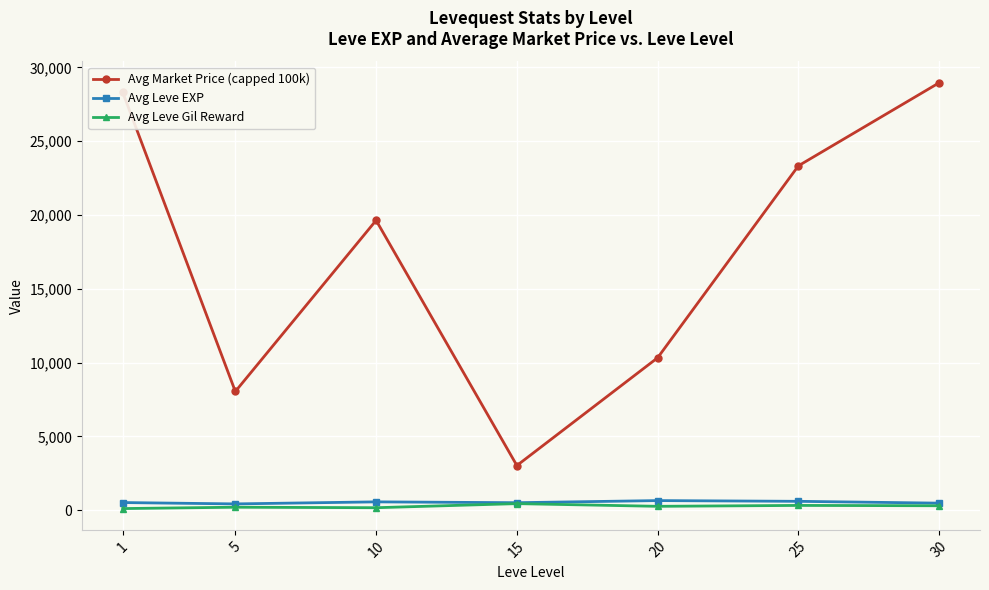

Which series has the widest spread of values?

Avg Market Price (capped 100k)